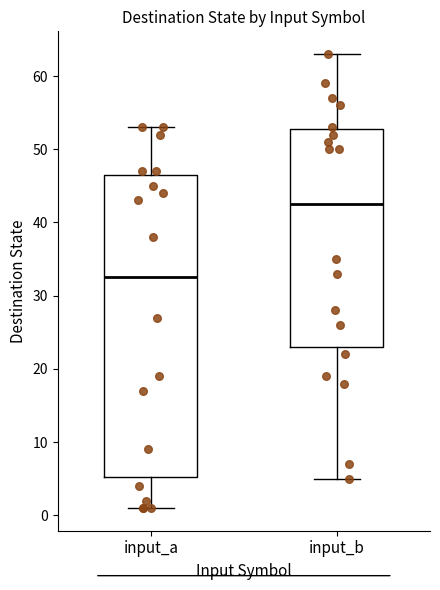

Reading left to right, transcribe this box plot: for each box, give where its median line is, the range the box spans, and where its two whiskers end, as read against the y-axis. The values are not printed on the chart, so give them approximately, as read against the axis.

input_a: median 33, box 5 to 47, whiskers 1 to 53
input_b: median 43, box 23 to 53, whiskers 5 to 63